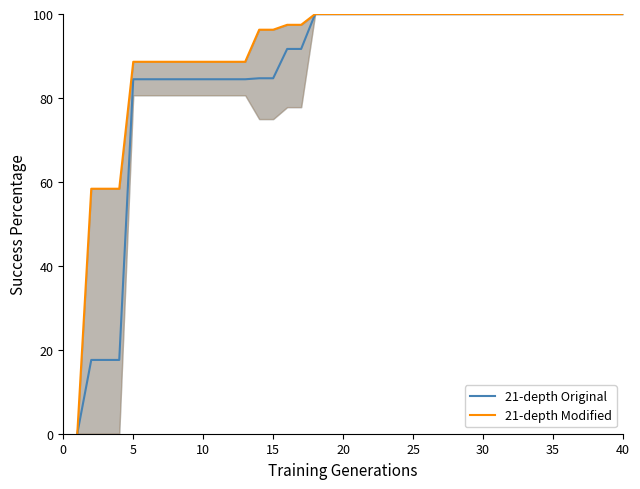

What are all the series names shown in the legend?

21-depth Original, 21-depth Modified